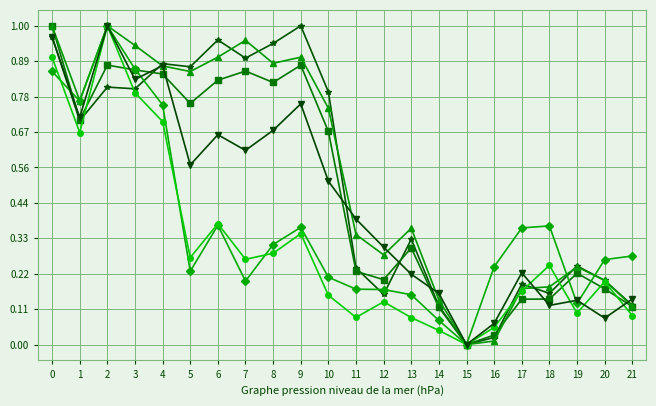

What is the total value across all series at 0?

5.7